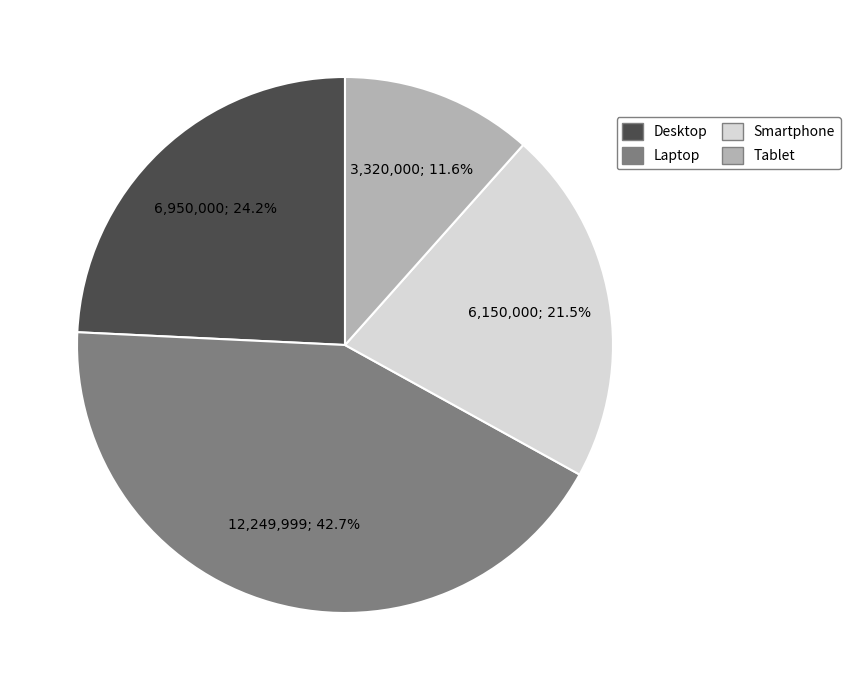

Which slice is the smallest?

Tablet